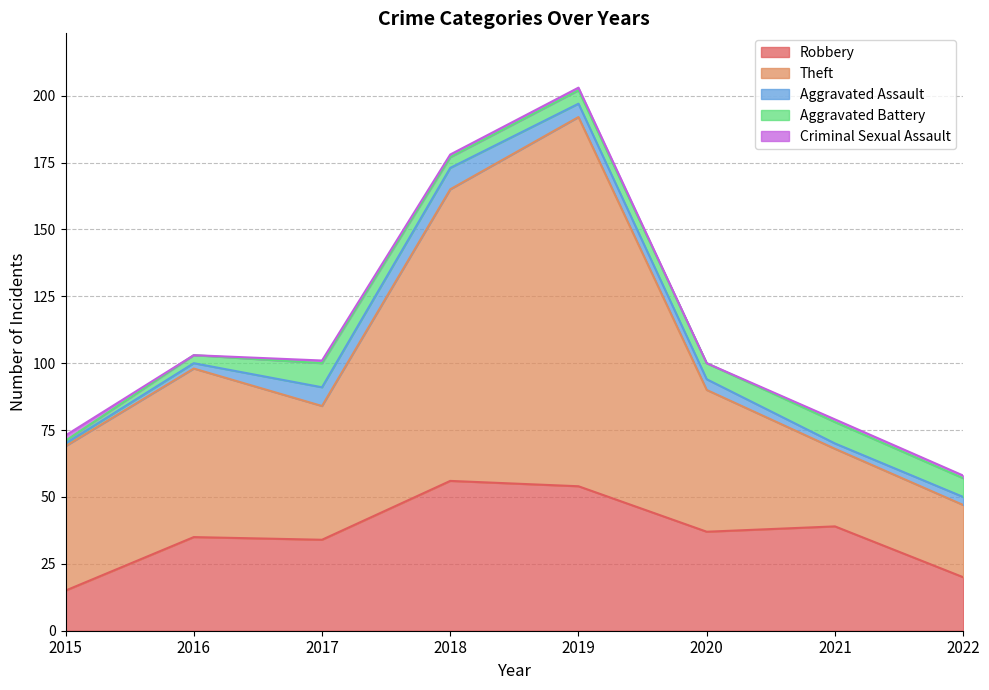

True or false: Aggravated Battery and Aggravated Assault cross at least once.

True